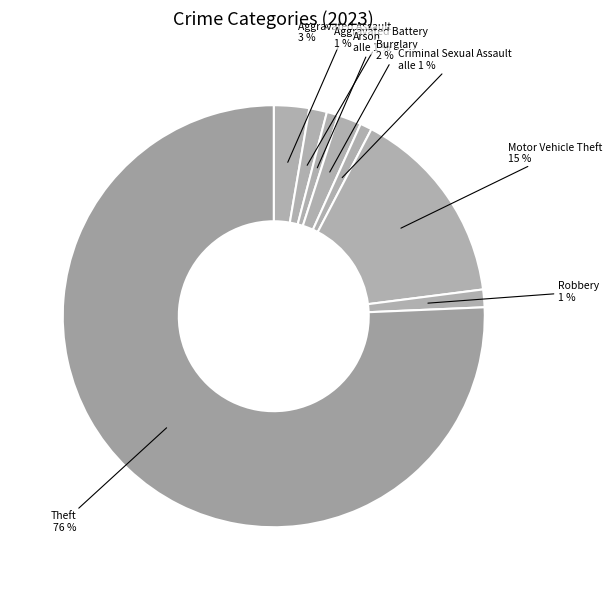

How many slices are in this pie chart?

8